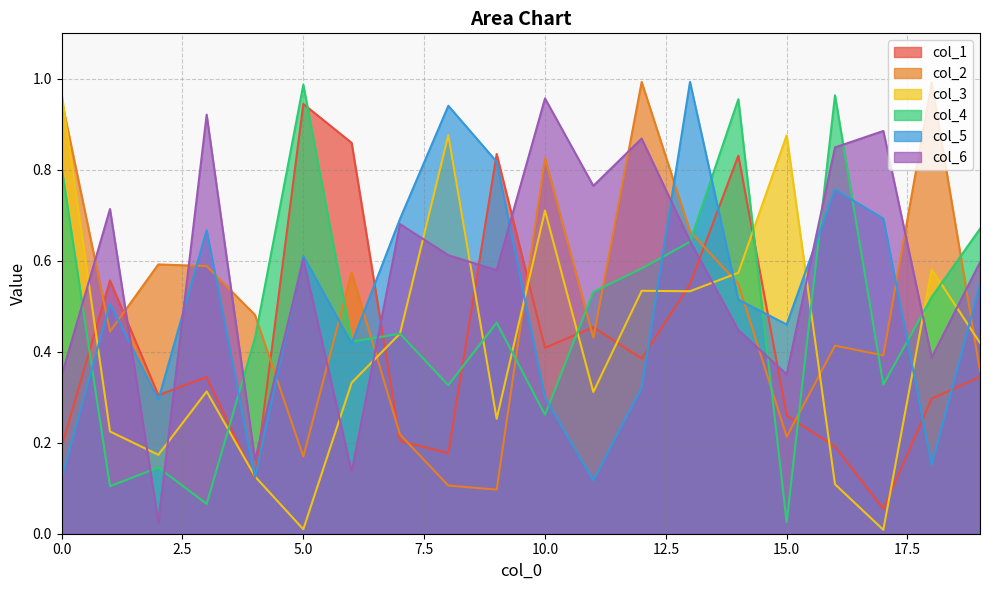

How many lines are shown in the chart?

6